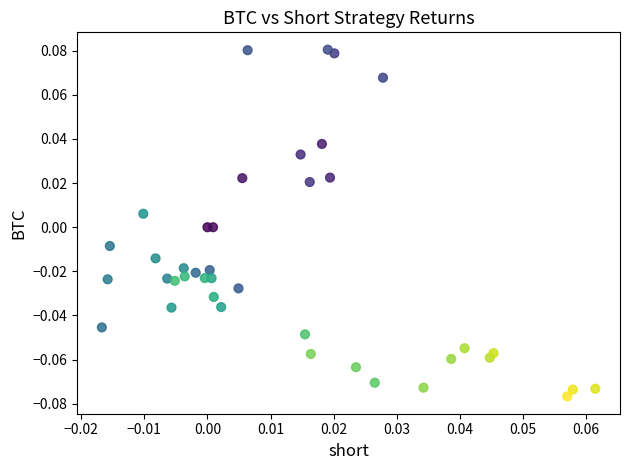

How many points are shown in the scatter plot?

40